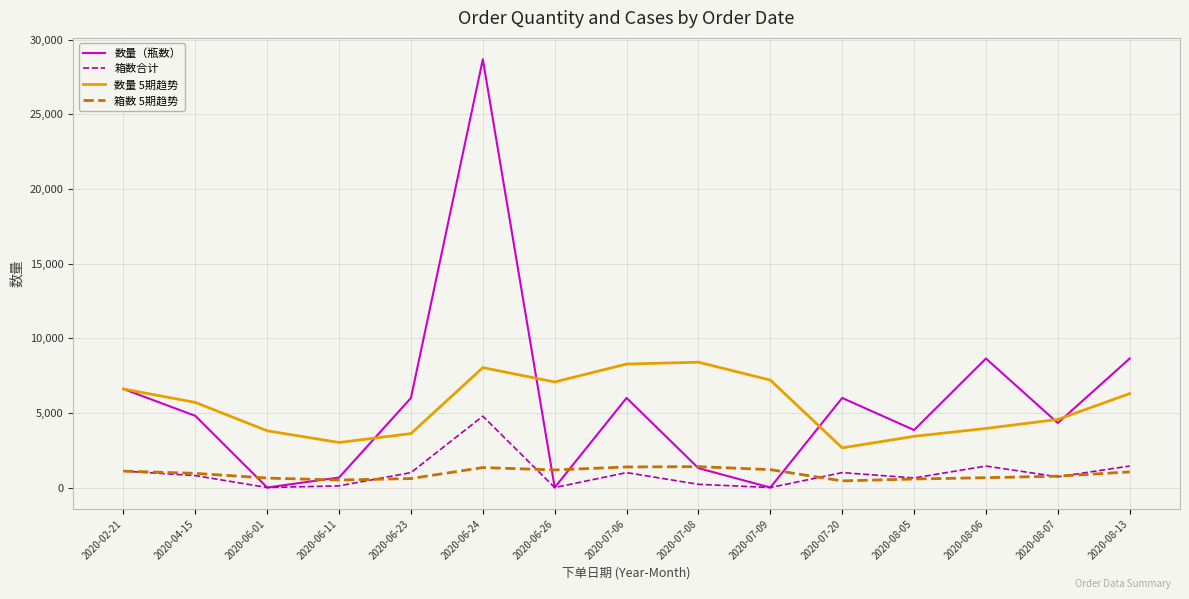

Rank the series by their maximum value, from lowest to highest.

箱数 5期趋势, 箱数合计, 数量 5期趋势, 数量（瓶数）